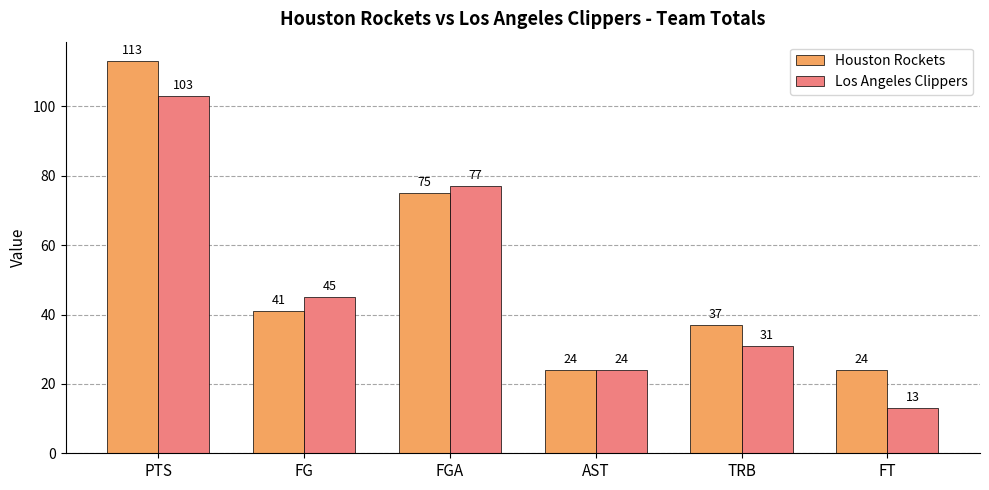

What is the value of the Houston Rockets bar at the 2nd from the left?

41